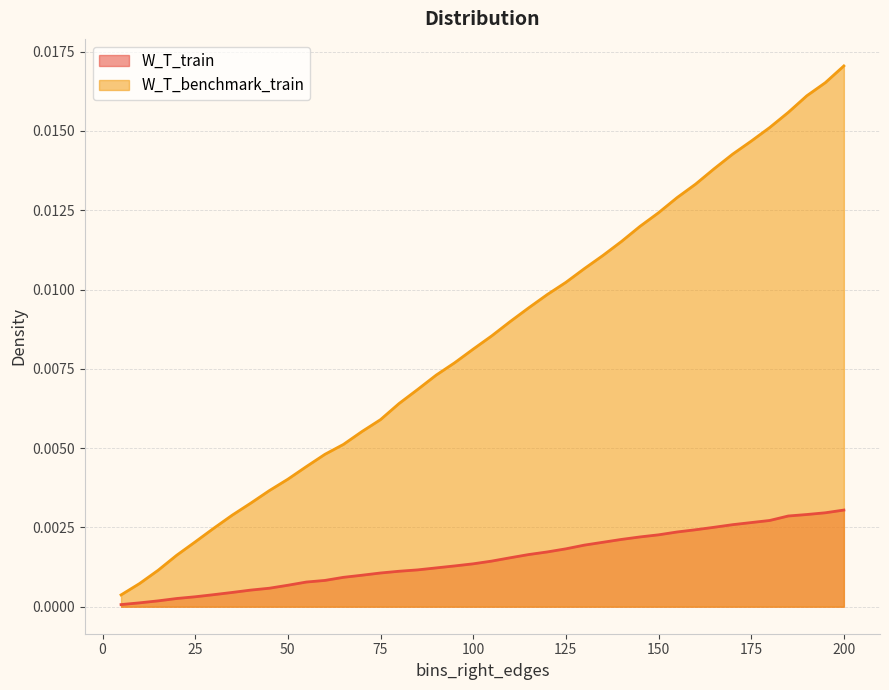

The W_T_train series shows 0.0 at 180. True or false?

False